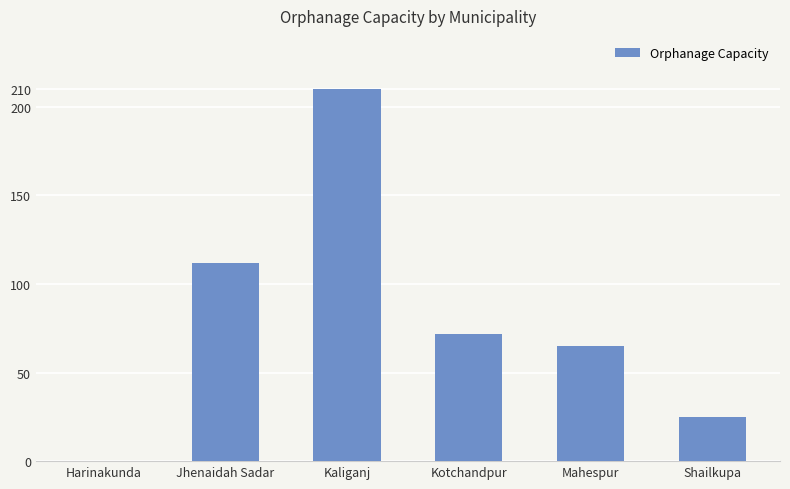

At which label does the data first exceed 72?

Jhenaidah Sadar